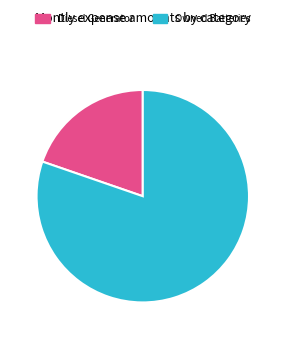

Which has a higher value, Diesel Generator or Owned Batteries?

Owned Batteries